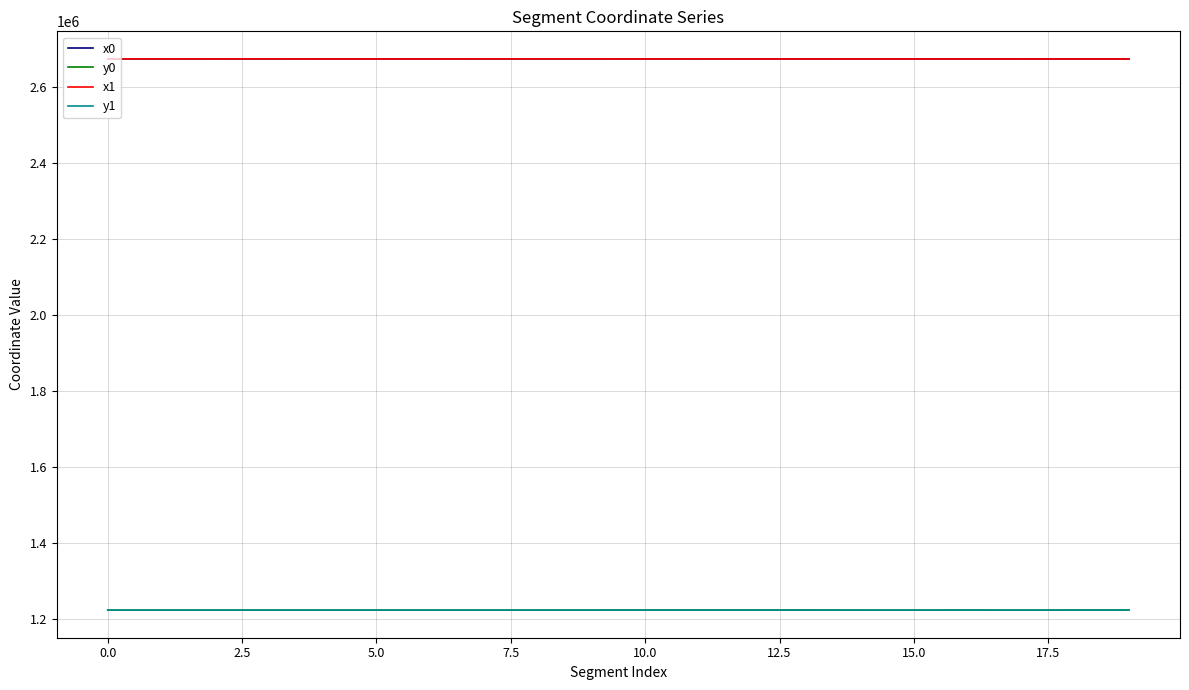

True or false: y1 and x1 intersect in this chart.

False